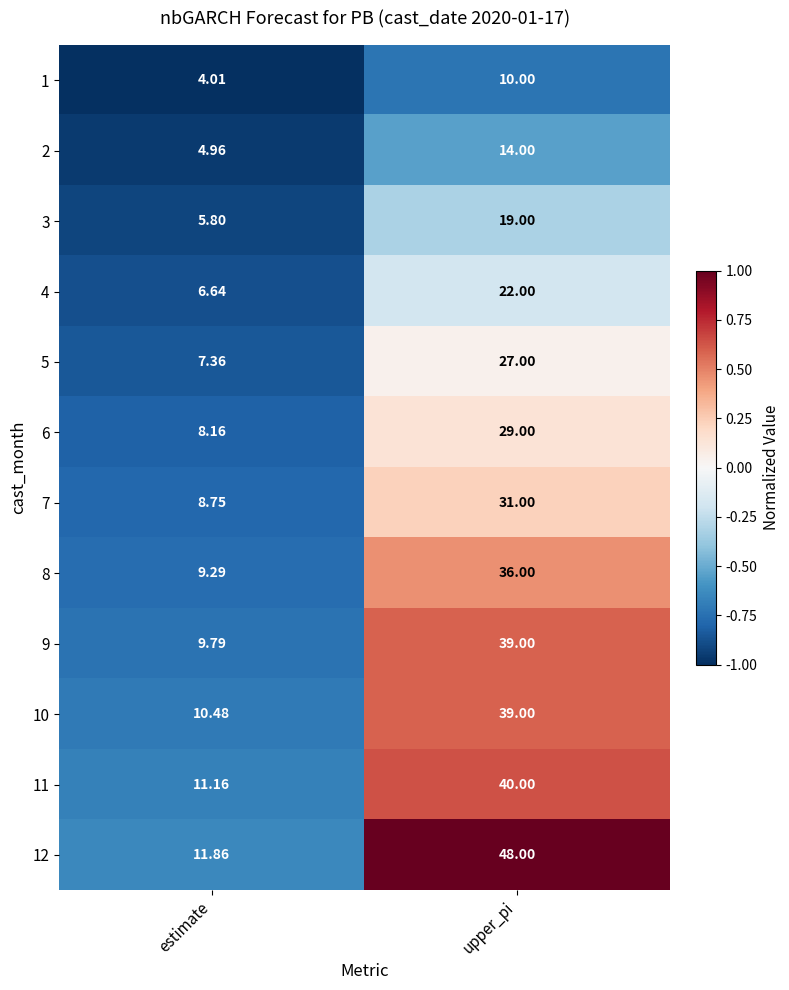

Between estimate and upper_pi, which series saw the biggest shift?

12